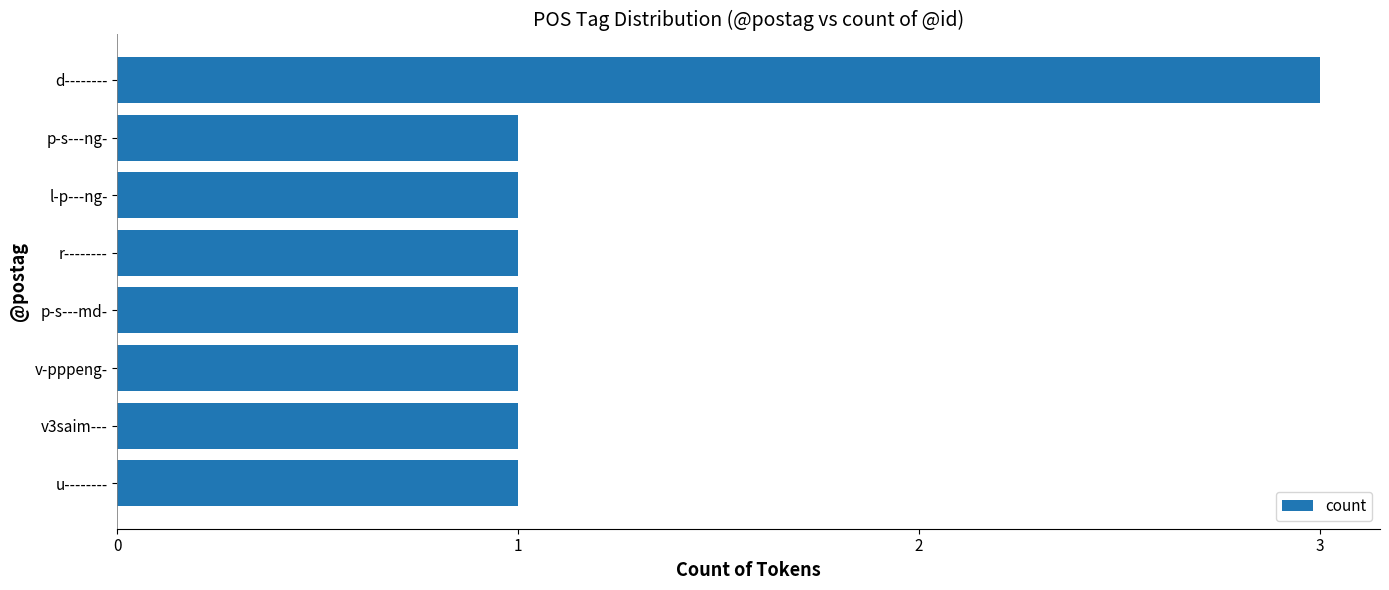

What position from the bottom is r--------?

5